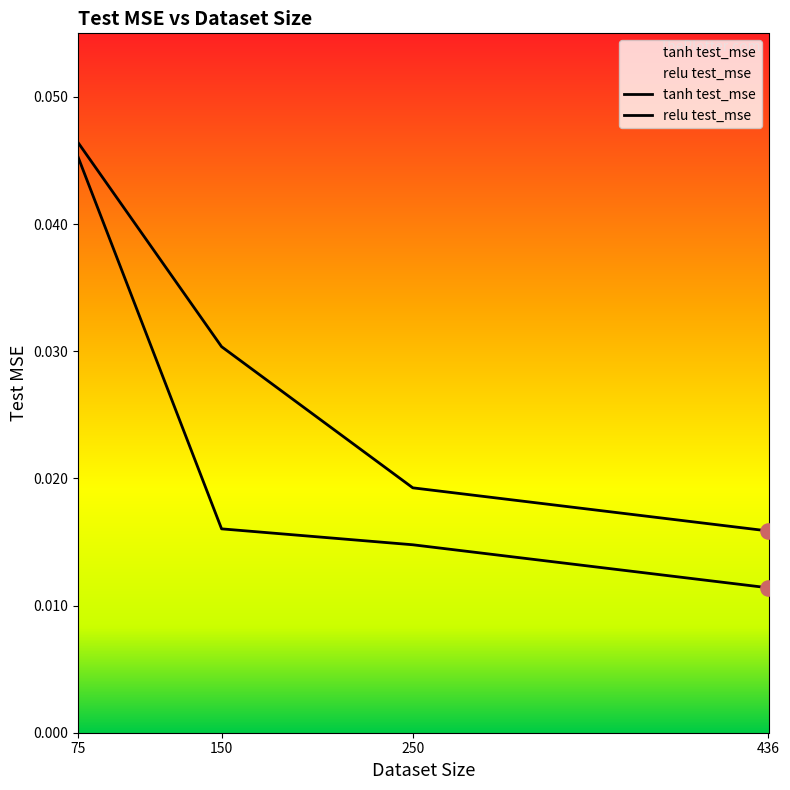

At how many categories does at least one series exceed 0?

4